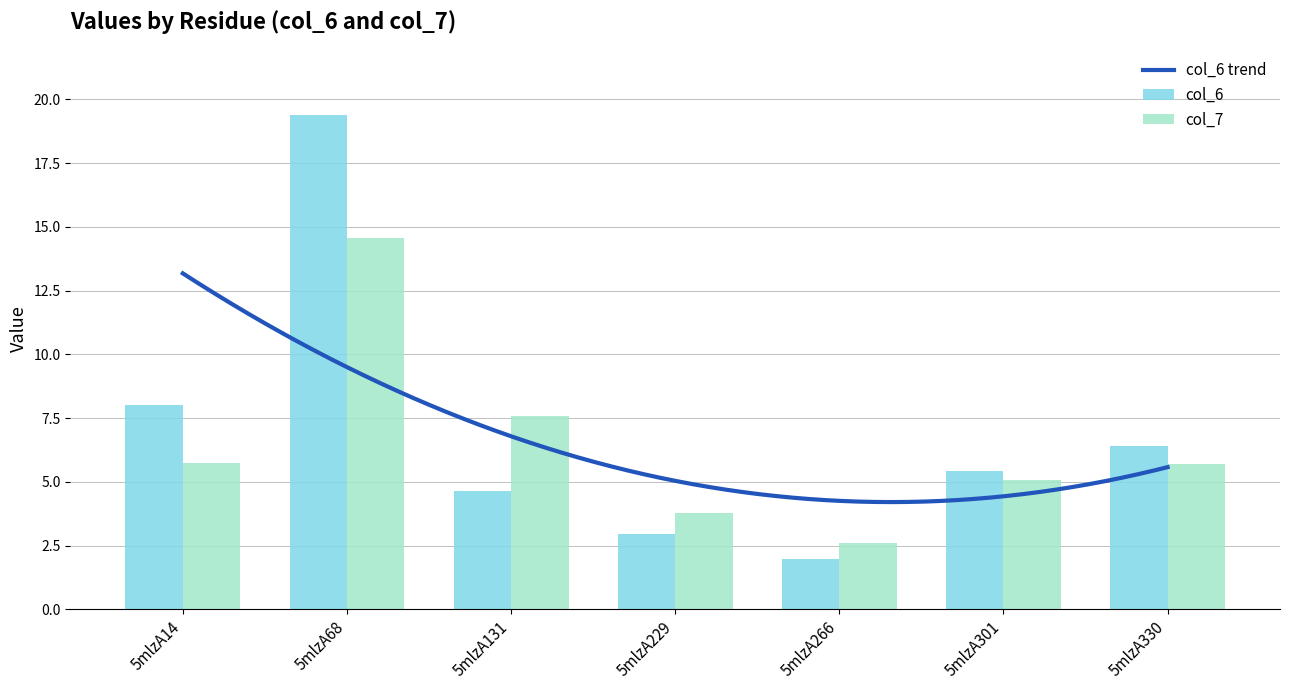

Rank the series by their maximum value, from lowest to highest.

col_7, col_6